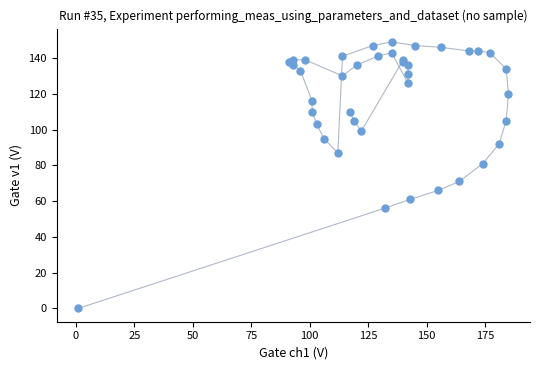

What Y value in the scatter plot is closest to 74?

71